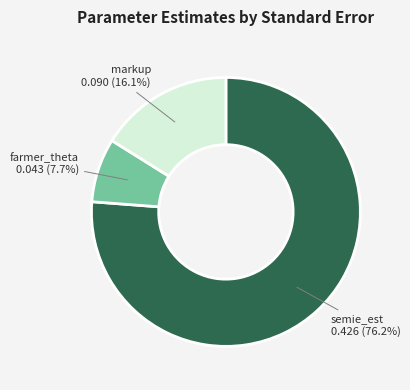

What is the largest slice in the pie chart?

semie_est